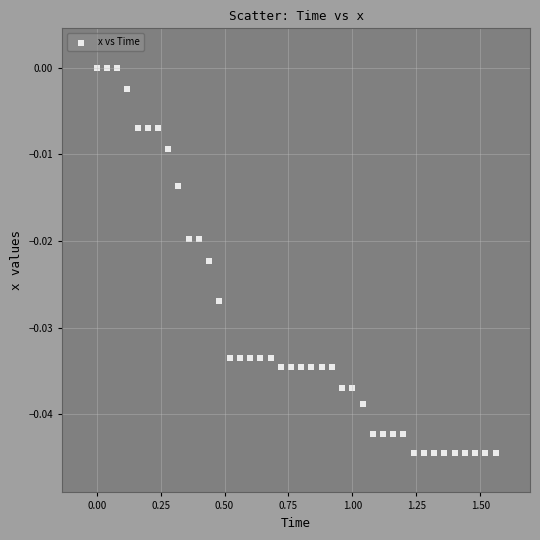

What is the range of X values (max minus min)?

1.6